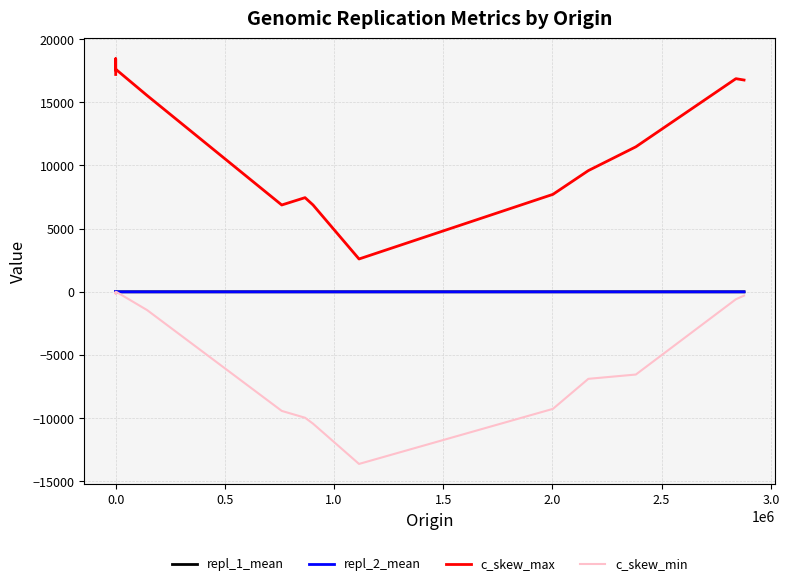

What is the minimum value shown in the chart?

-13621.3